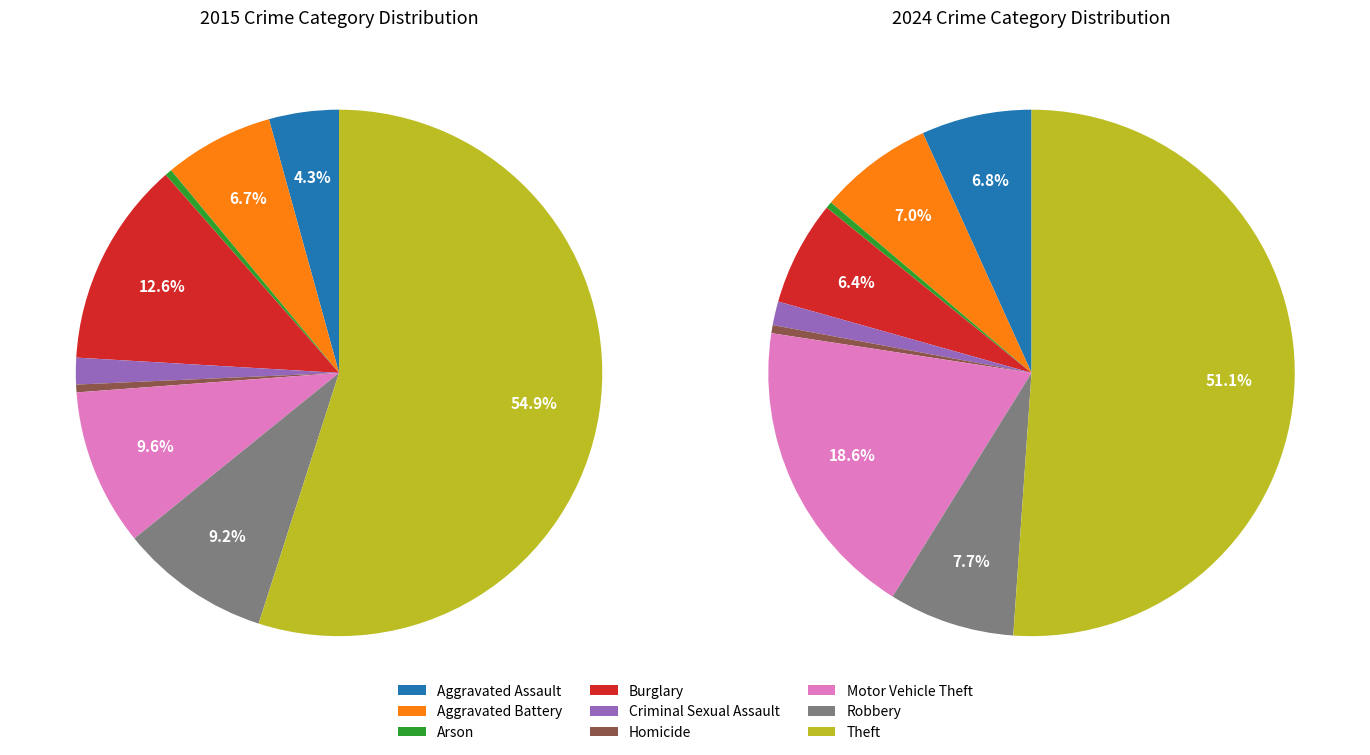

Is the sum of Homicide and Arson greater than half?

No